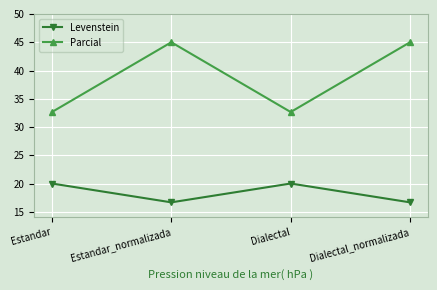

At how many categories does at least one series exceed 43?

2